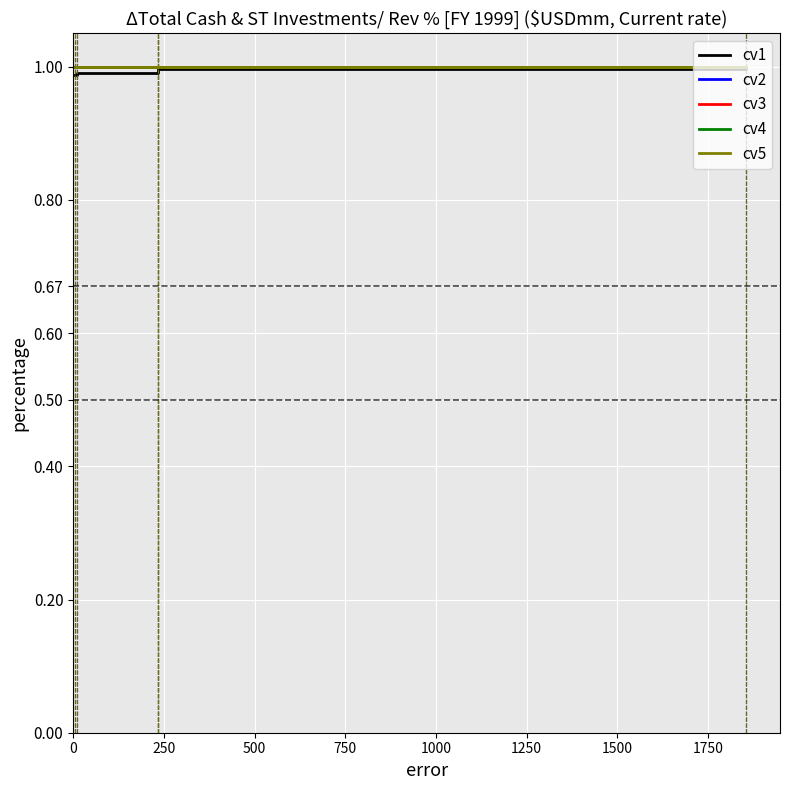

What is the lowest value of the cv1 series?

1.0